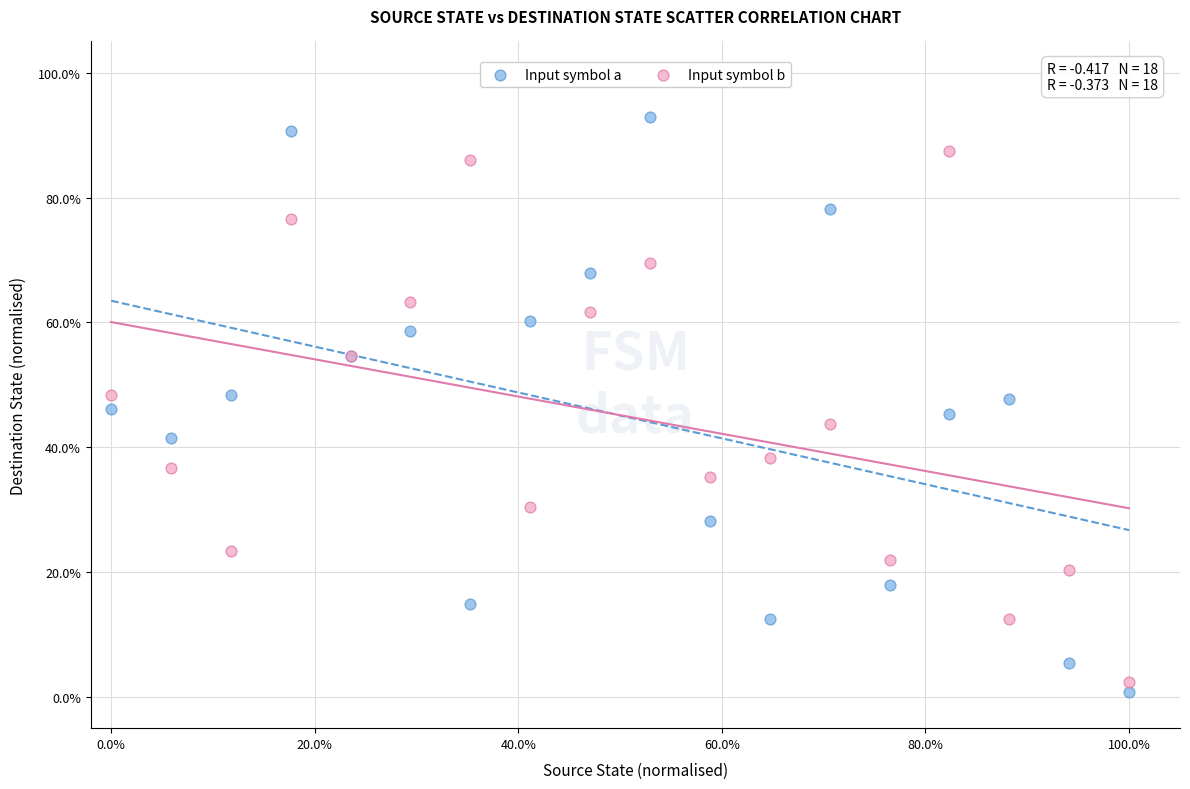

What are all the series names shown in the legend?

Input symbol a, Input symbol b